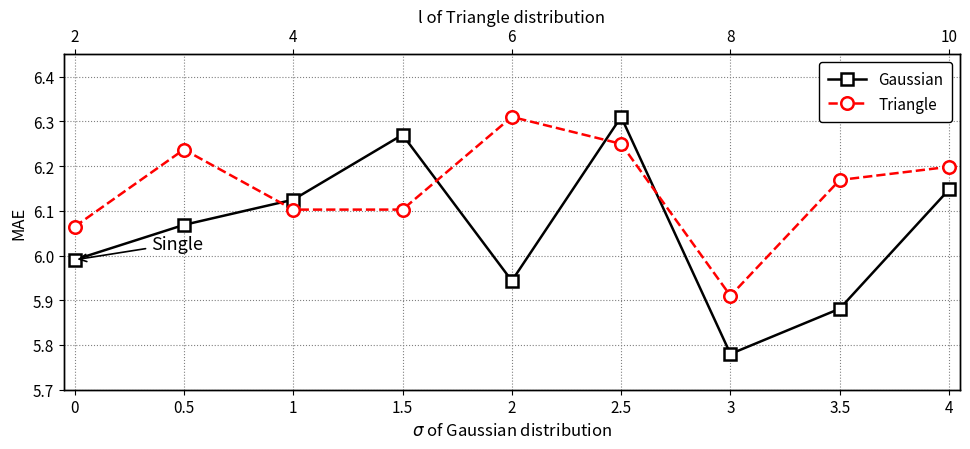

Between 2.5 and 3.5, which series saw the biggest shift?

Gaussian